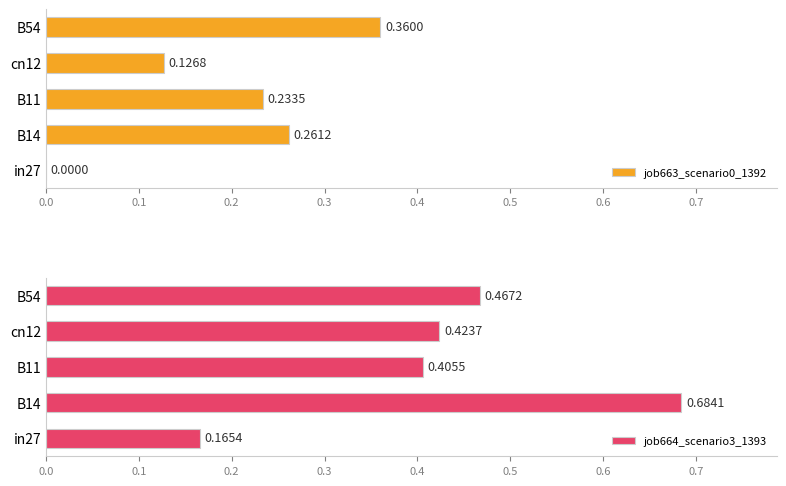

What are all the series names shown in the legend?

job663_scenario0_1392, job664_scenario3_1393